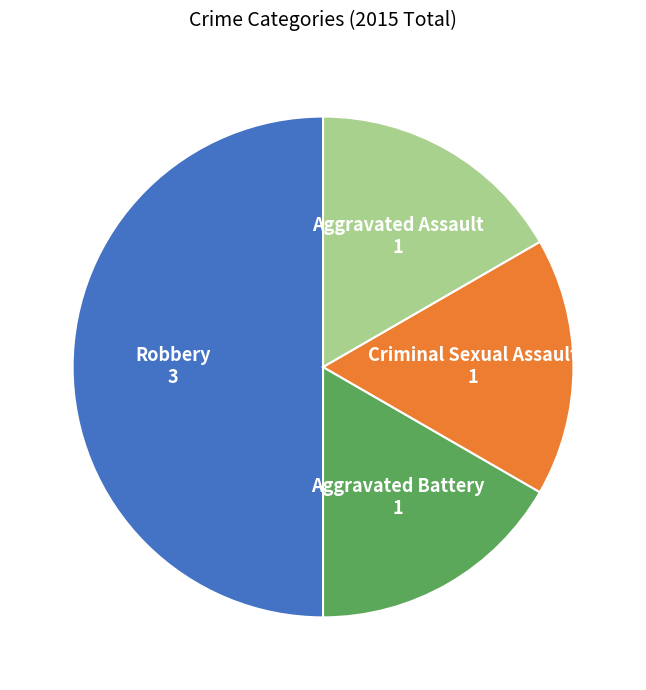

Count the number of slices in the pie.

4